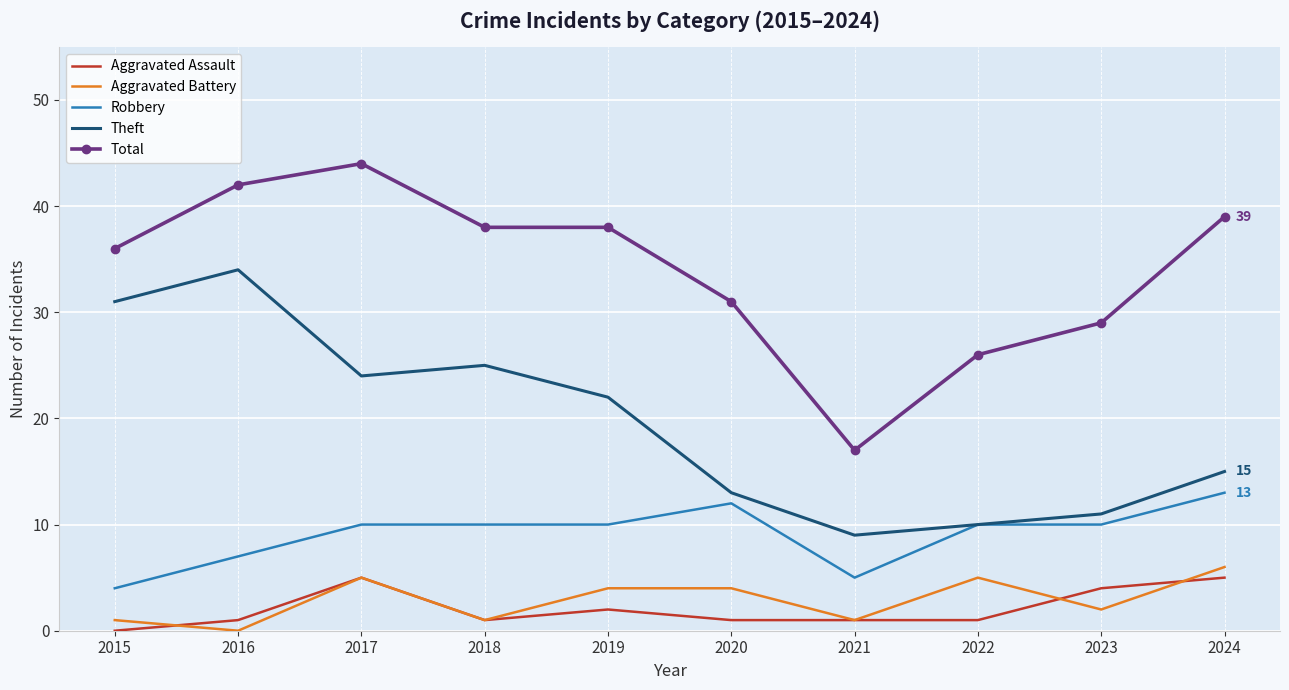

The value of Robbery at 2019 is 13. True or false?

False